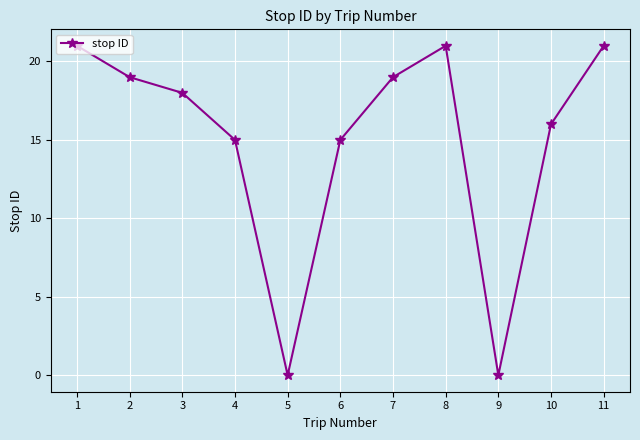

Reading right to left, transcribe all the data shown in this chart.

11=21	10=16	9=0	8=21	7=19	6=15	5=0	4=15	3=18	2=19	1=21